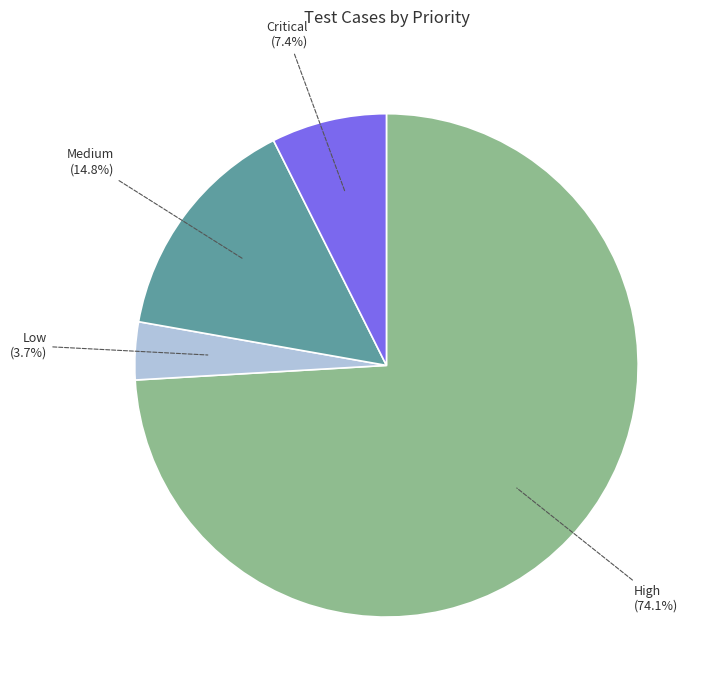

How many segments does this pie chart have?

4